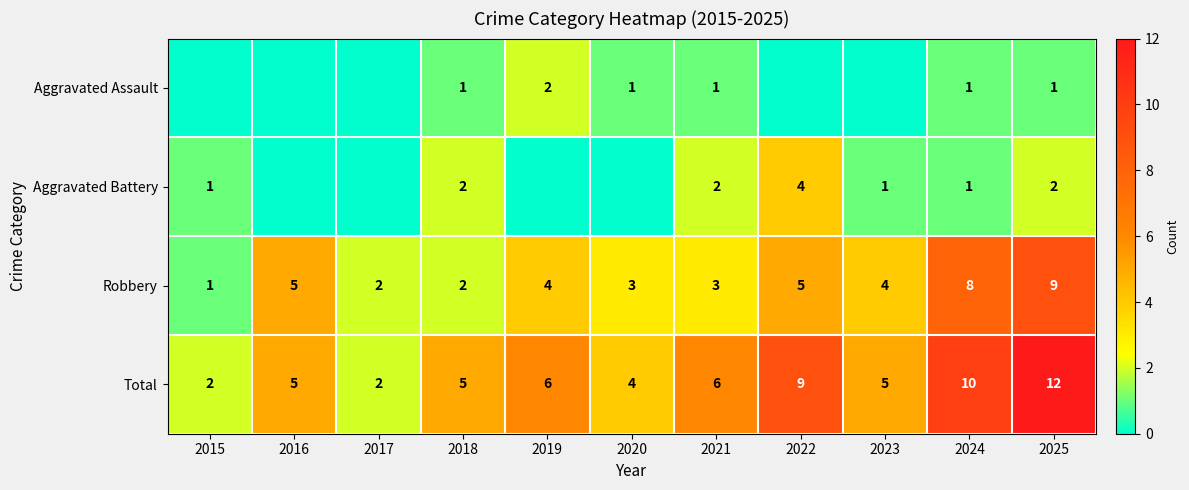

Between 2016 and 2021, which is larger?

2021